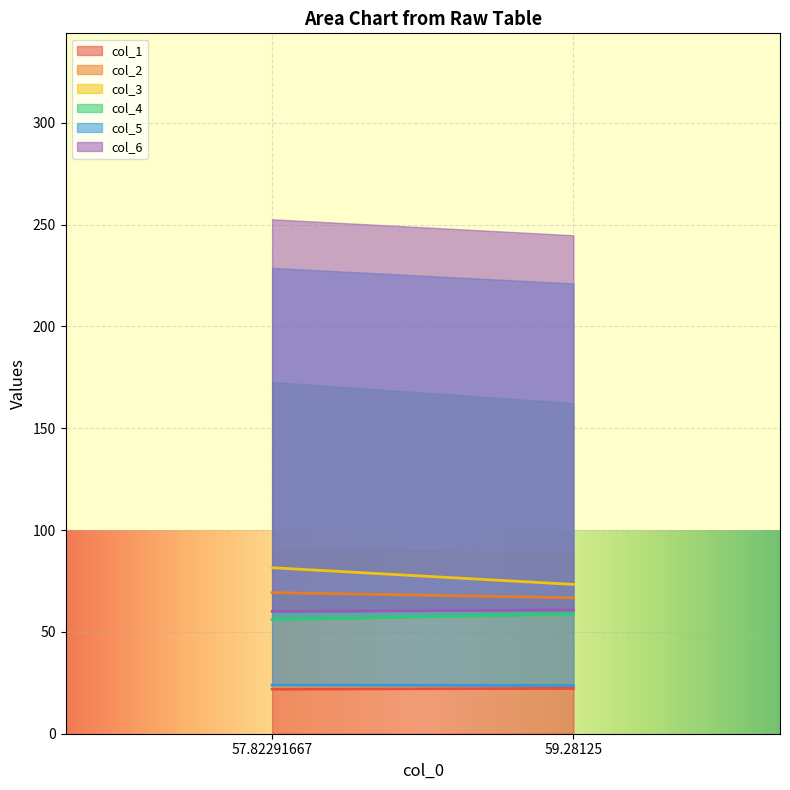

What is the average value of the col_4 series?

57.4